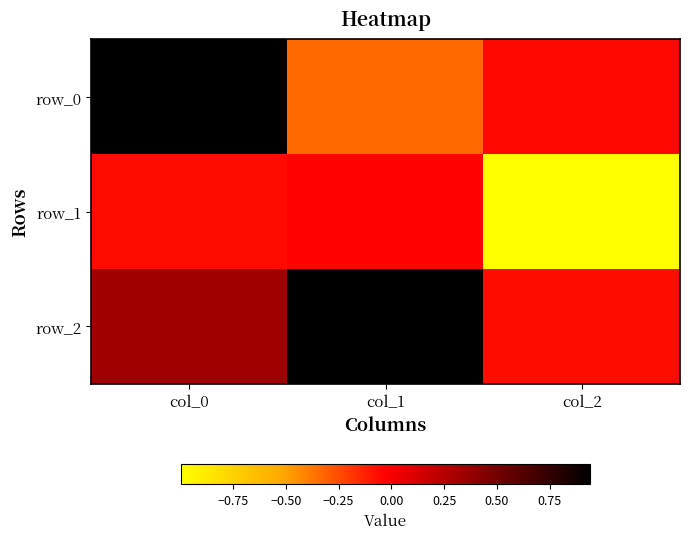

How many data points does each series have?

3